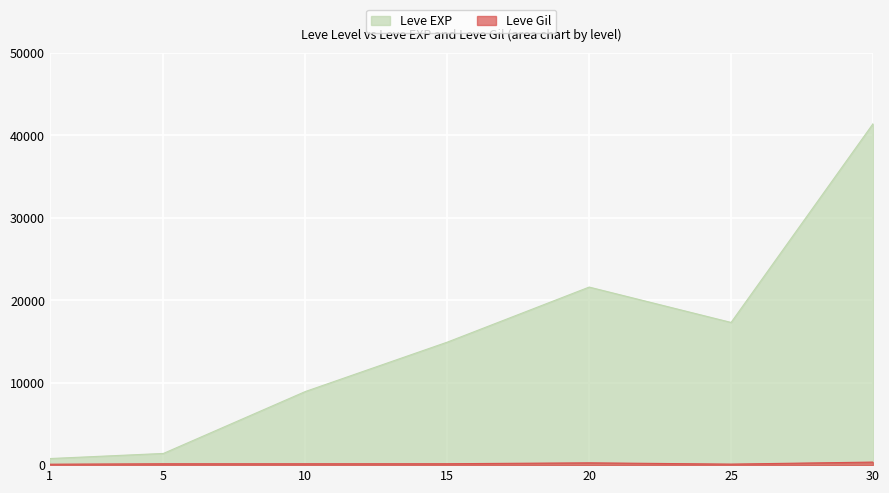

How many lines are shown in the chart?

2